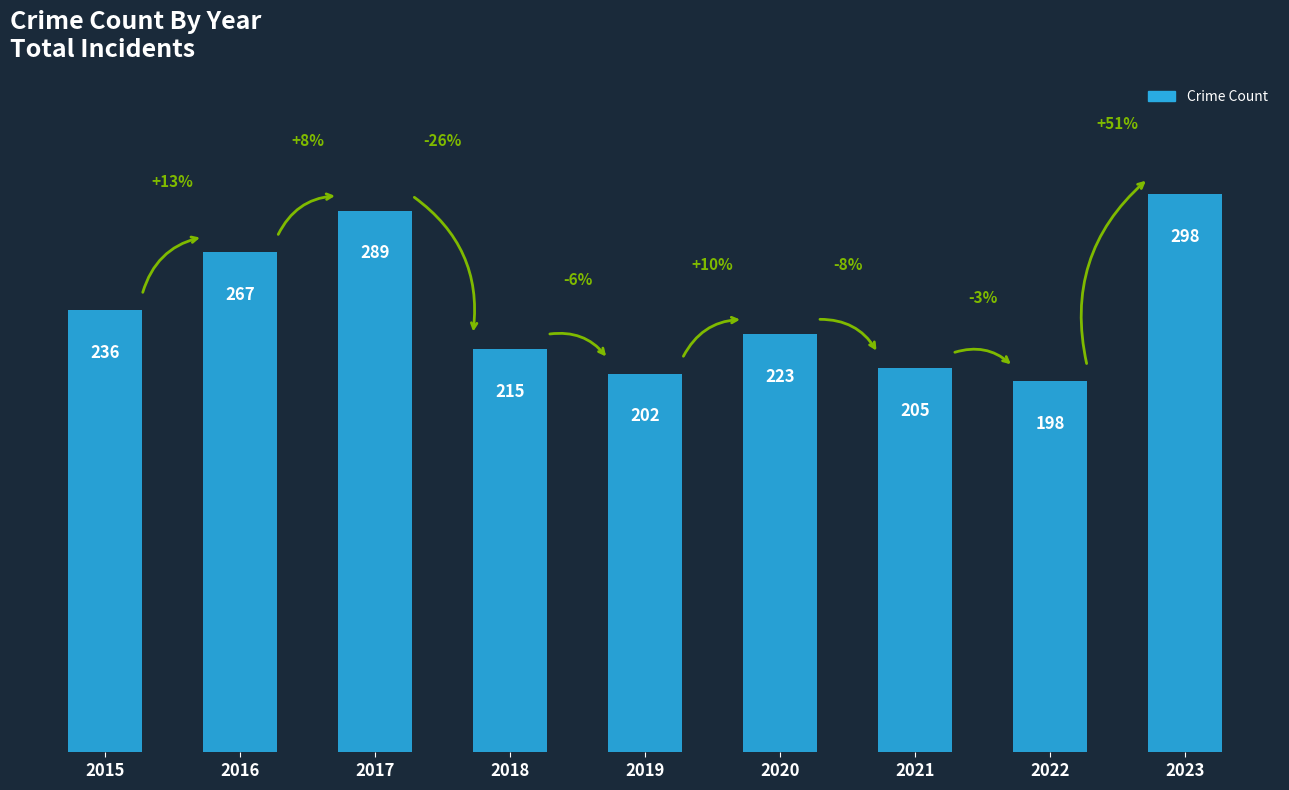

At which label is the value closest to 248?

2015